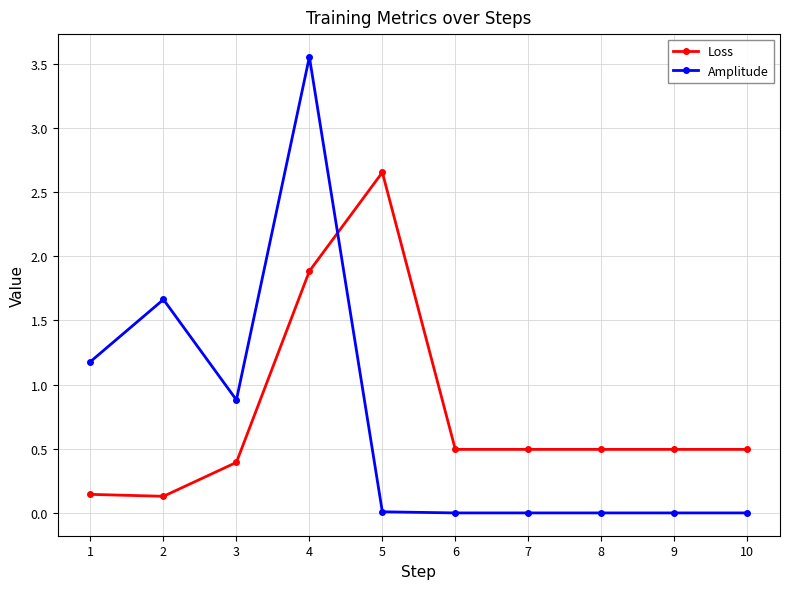

What is the difference between the Loss values at 9 and 4?

1.4